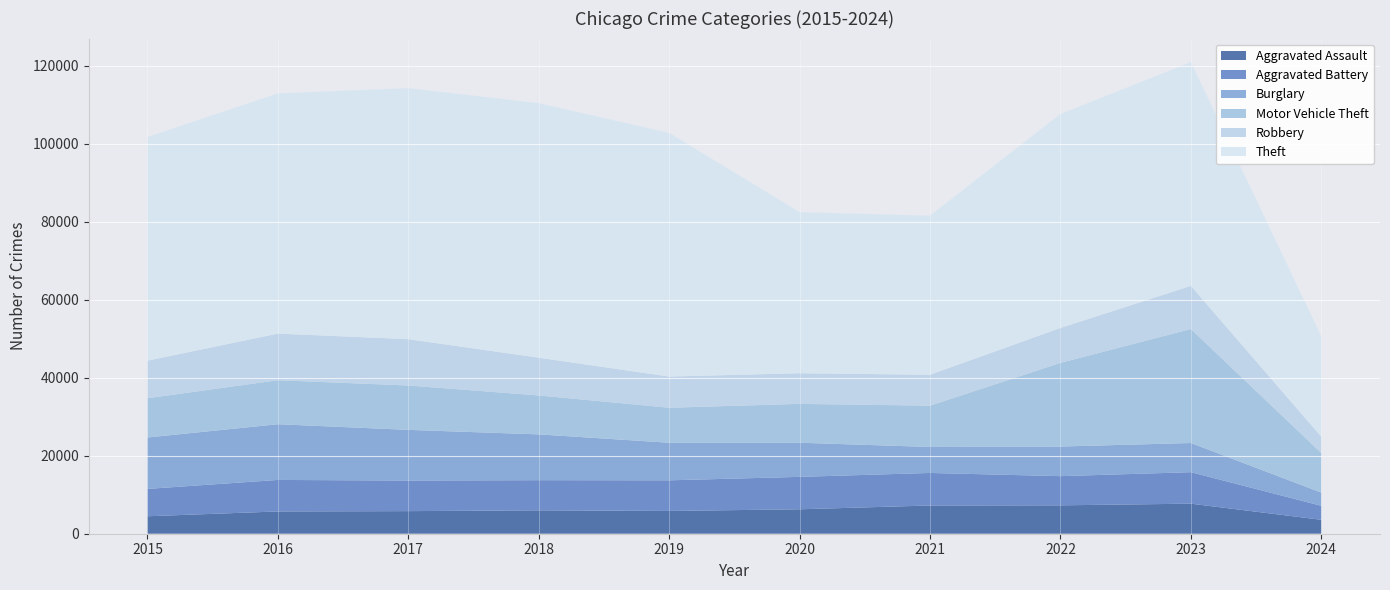

Reading left to right, extract all data points from this chart.

Aggravated Assault: 4480	5712	5793	6001	5841	6264	7242	7280	7708	3573
Aggravated Battery: 7019	8086	7845	7735	7858	8320	8347	7488	8080	3590
Burglary: 13184	14289	13001	11747	9638	8758	6662	7593	7481	3387
Motor Vehicle Theft: 10068	11285	11380	9985	8977	9959	10602	21461	29240	10156
Robbery: 9638	11960	11880	9681	7995	7855	7920	8962	11055	4177
Theft: 57351	61623	64386	65289	62495	41335	40810	54877	57395	25709